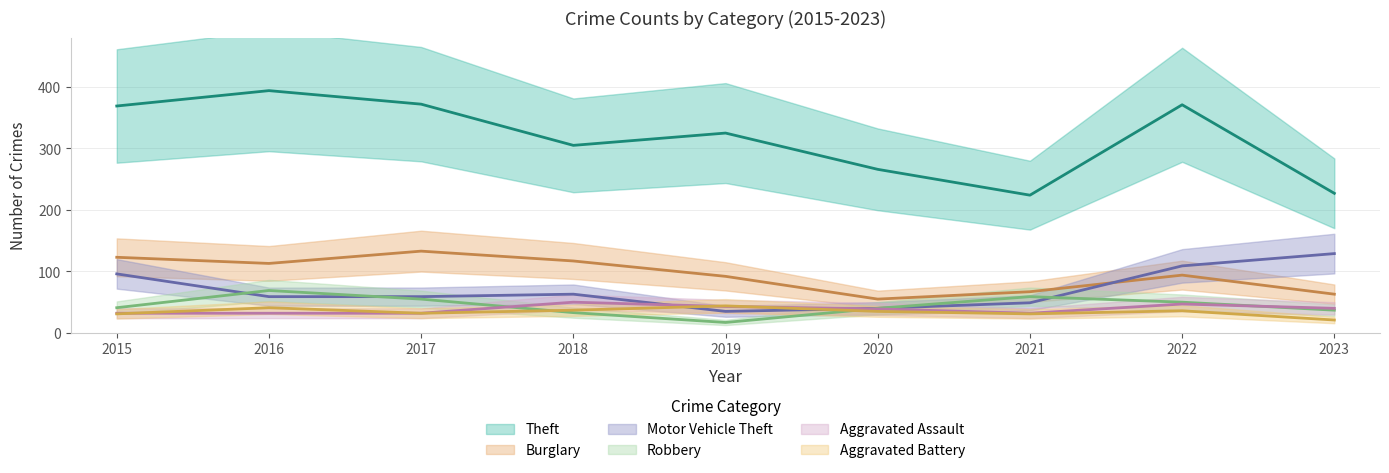

Reading left to right, list all the values displayed in this chart.

Theft: 2015=369	2016=394	2017=372	2018=305	2019=325	2020=266	2021=224	2022=371	2023=227
Burglary: 2015=123	2016=113	2017=133	2018=117	2019=92	2020=55	2021=67	2022=94	2023=63
Motor Vehicle Theft: 2015=96	2016=59	2017=59	2018=63	2019=35	2020=40	2021=49	2022=109	2023=129
Robbery: 2015=41	2016=69	2017=55	2018=33	2019=17	2020=40	2021=59	2022=50	2023=37
Aggravated Assault: 2015=32	2016=32	2017=32	2018=50	2019=43	2020=39	2021=32	2022=47	2023=40
Aggravated Battery: 2015=31	2016=41	2017=32	2018=37	2019=44	2020=35	2021=31	2022=36	2023=21